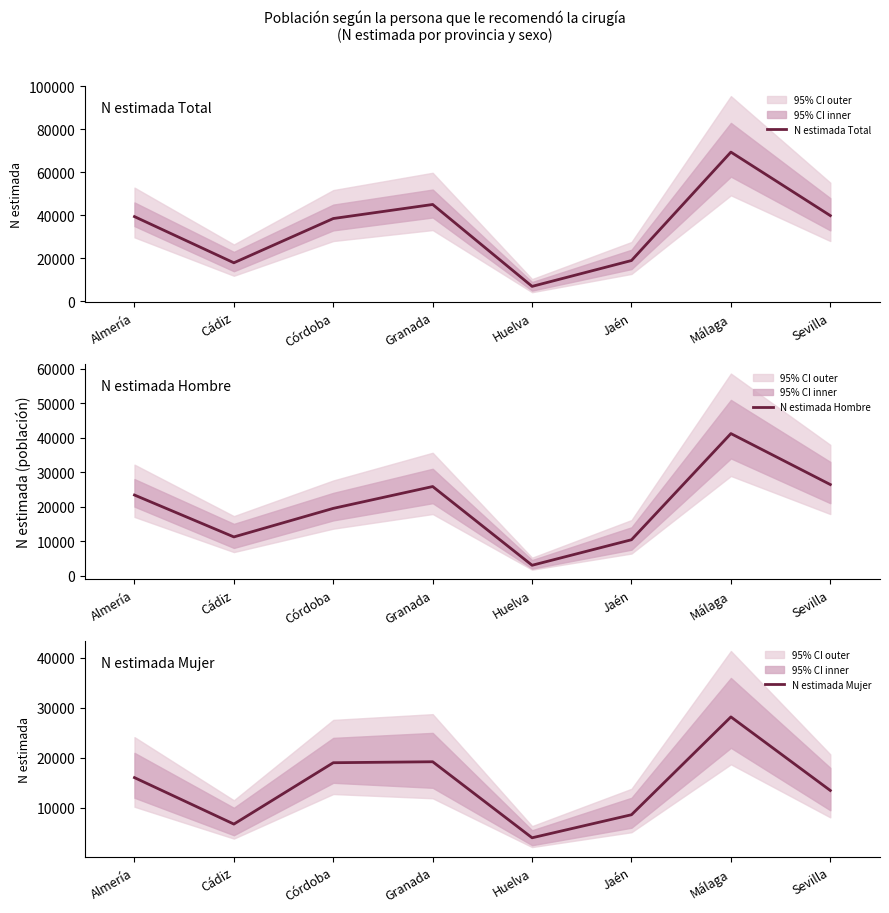

What is the minimum value shown in the chart?

2972